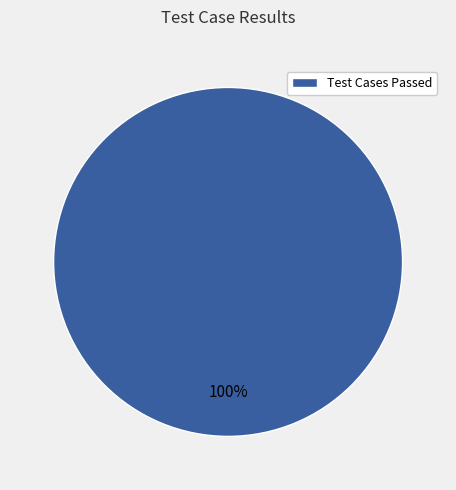

What percentage is the Test Cases Passed slice, to the nearest percent?

100%